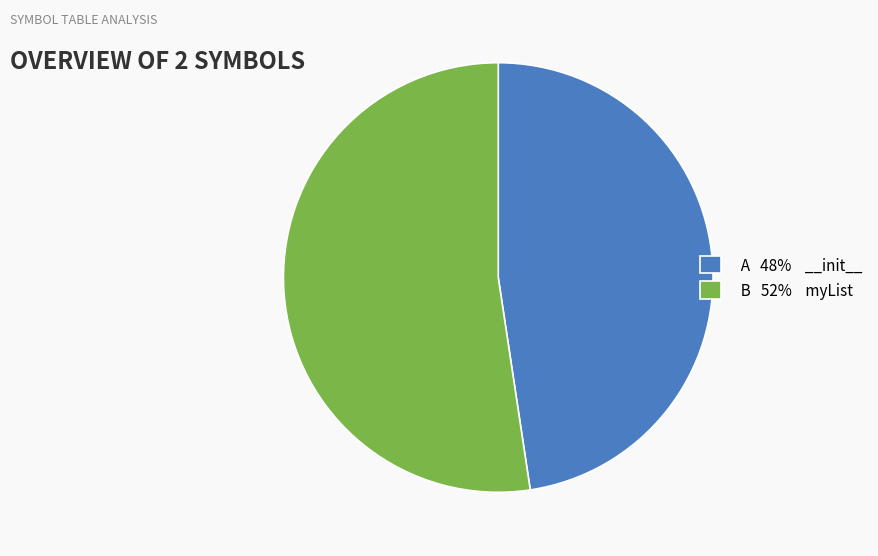

Does any single category account for the majority?

Yes